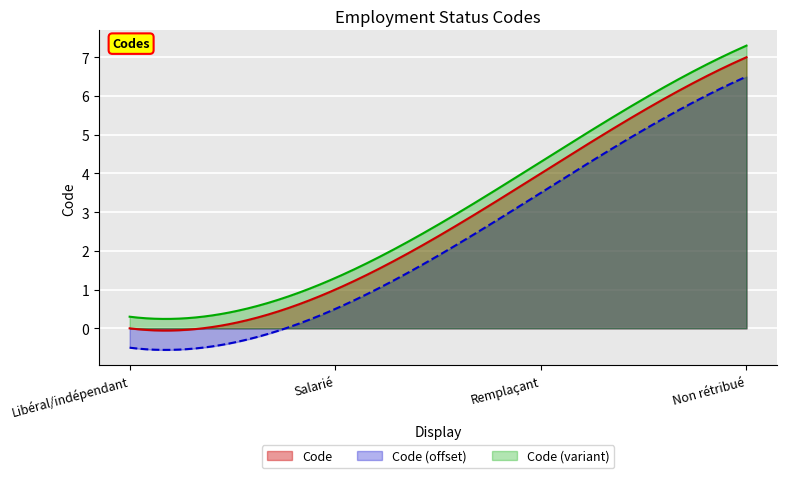

What is the difference between the values at Salarié and Non rétribué?

6